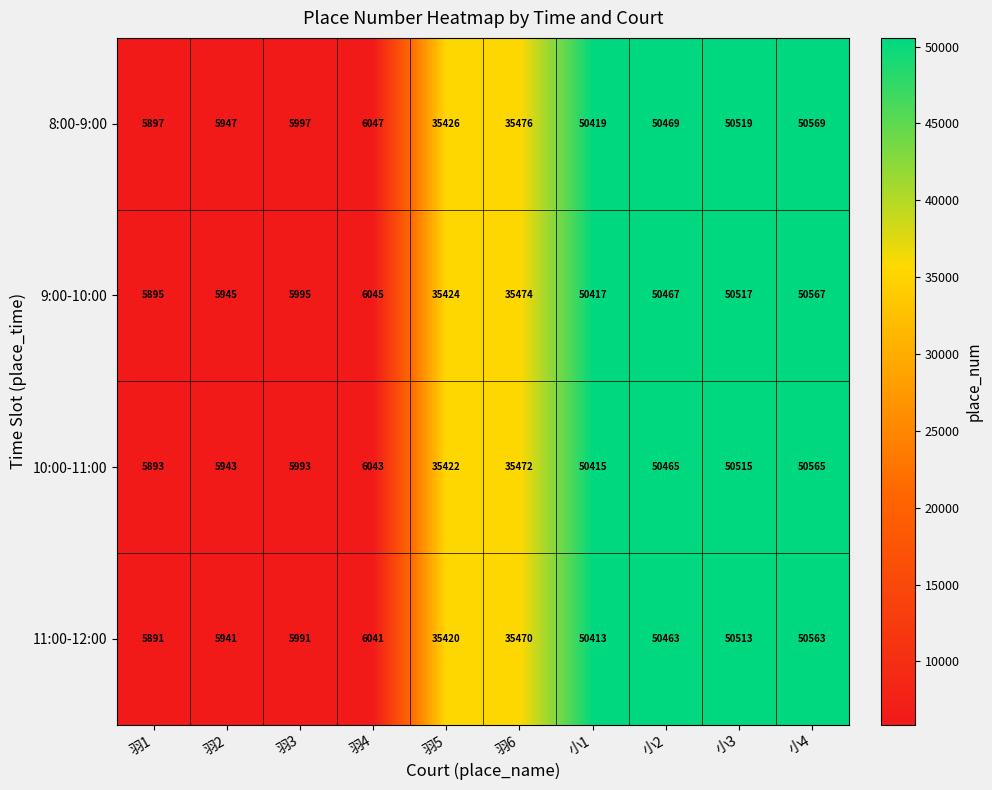

Rank the series by their average value, from lowest to highest.

11:00-12:00, 10:00-11:00, 9:00-10:00, 8:00-9:00